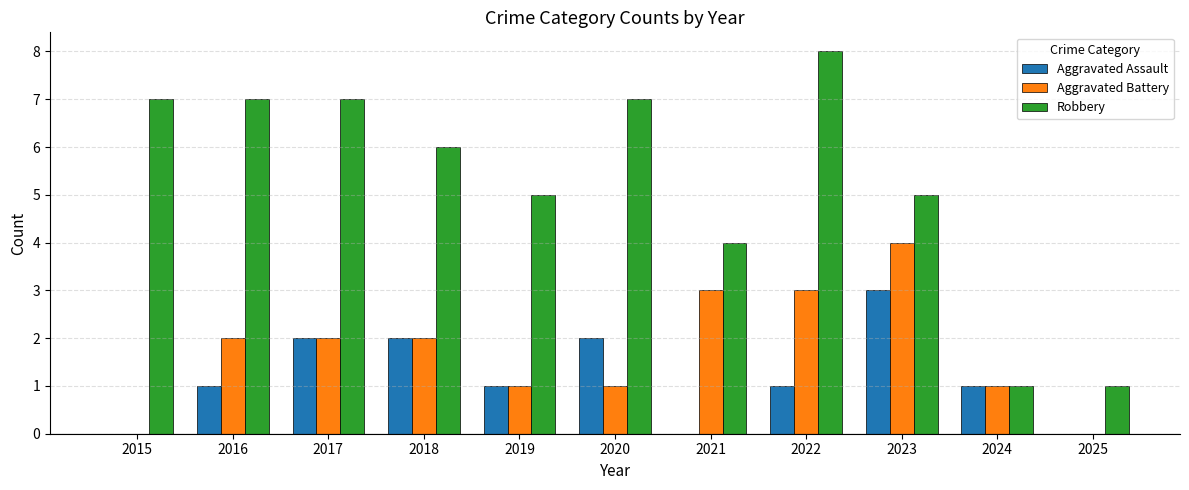

How many data points does each series have?

11